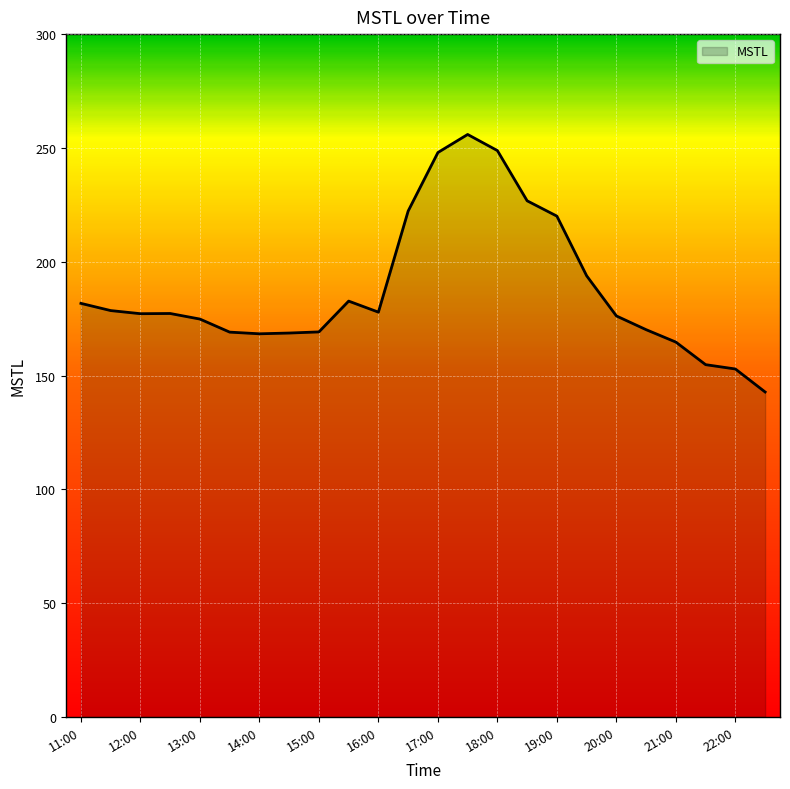

What is the difference between the maximum and minimum values?

113.1